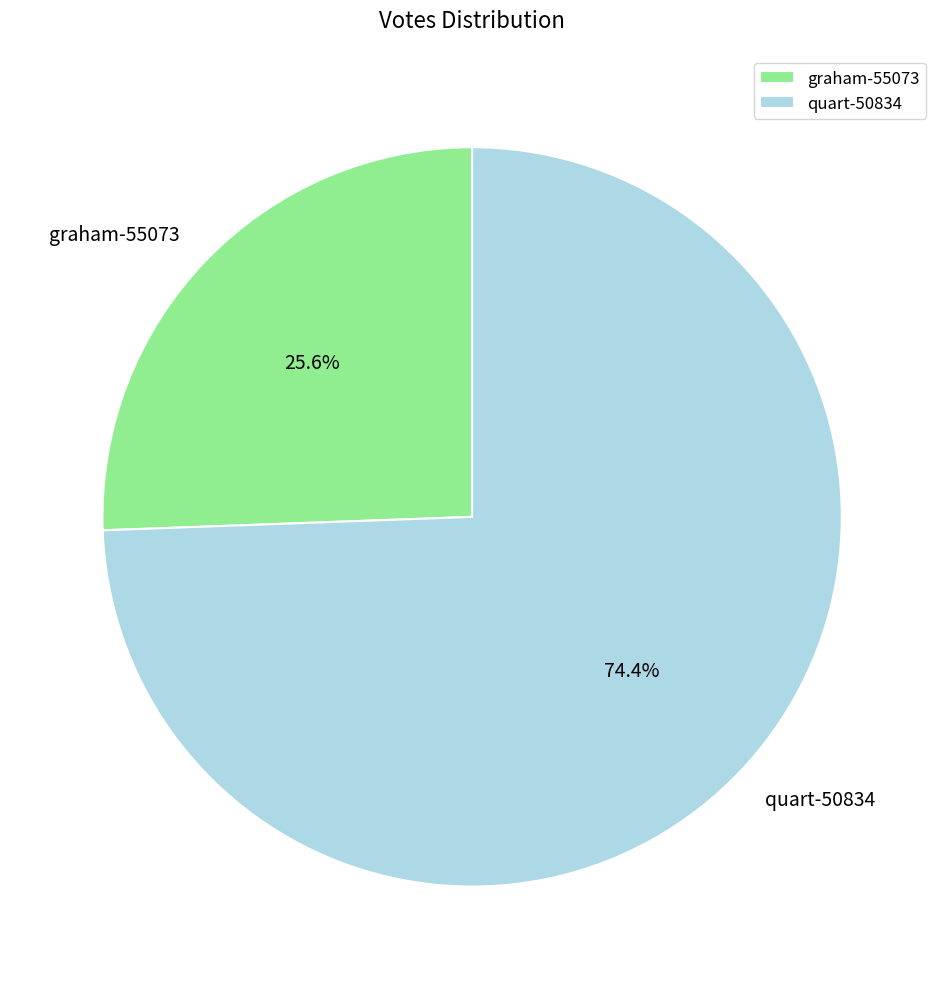

Rank the categories by value from highest to lowest.

quart-50834, graham-55073